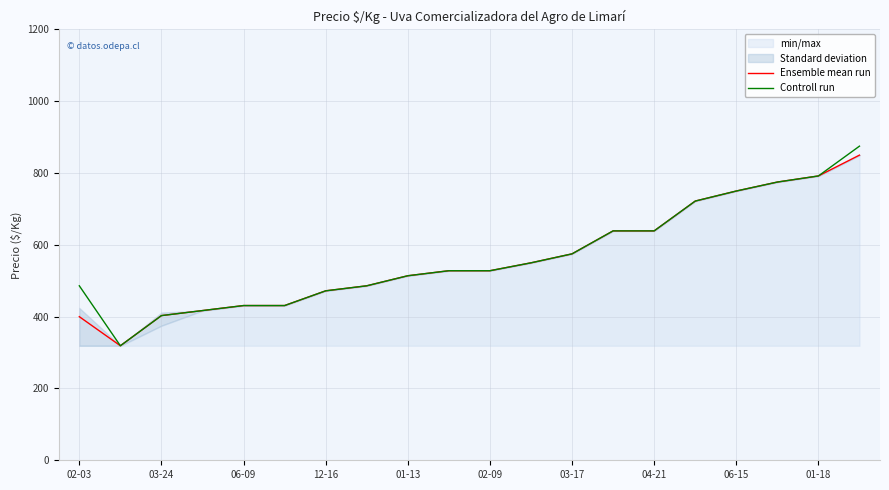

True or false: Ensemble mean run has a value of 822 at 03-17.

False